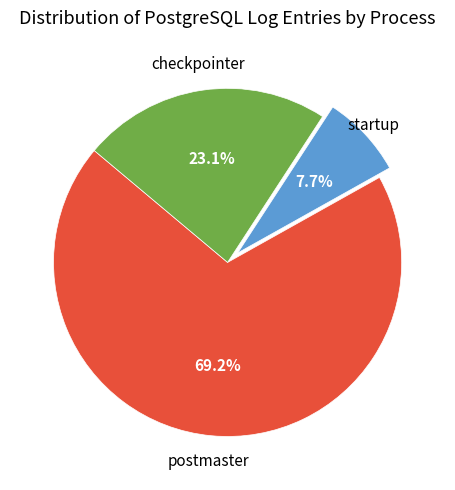

Is there any slice that represents more than half of the pie?

Yes